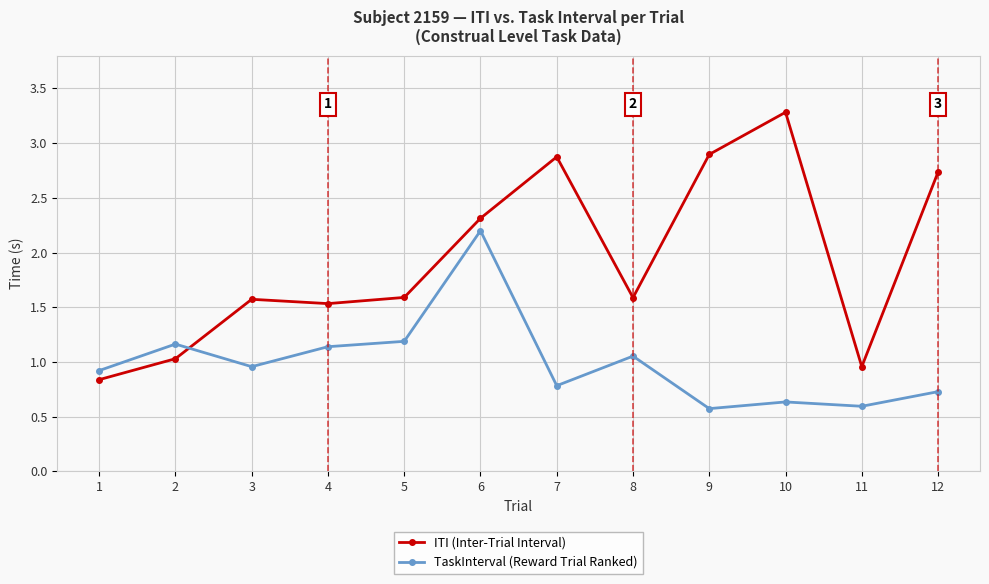

What is the spread (max minus min) of values at 6?

0.1